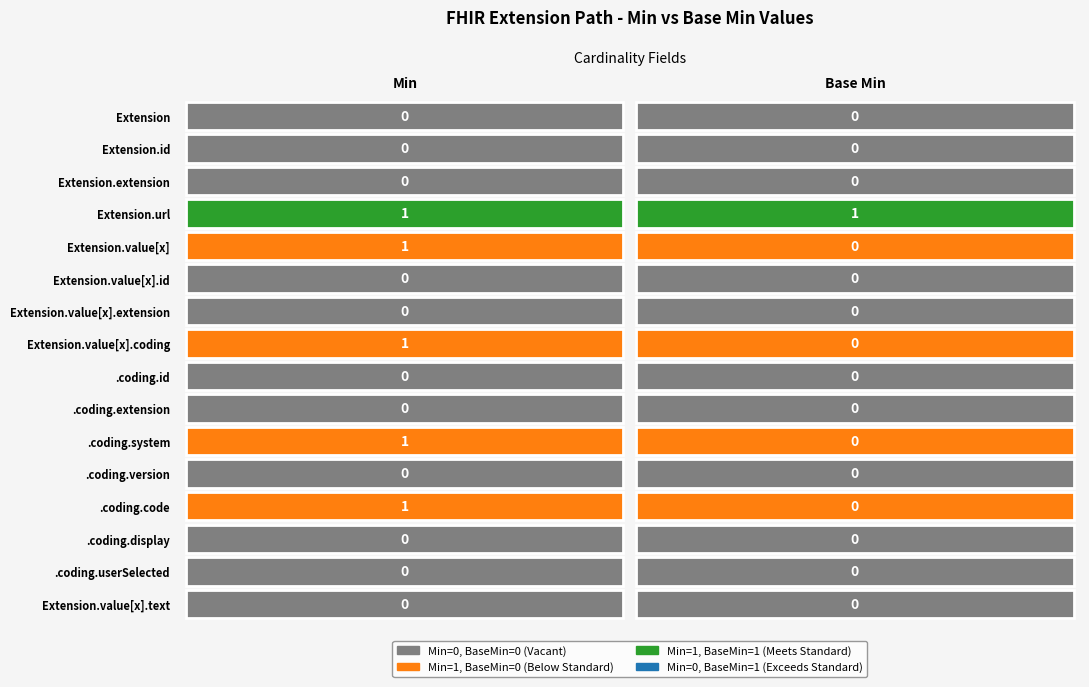

Reading left to right, extract all data points from this chart.

Extension: Extension=0	Extension.id=0
Extension.id: Extension=0	Extension.id=0
Extension.extension: Extension=0	Extension.id=0
Extension.url: Extension=1	Extension.id=1
Extension.value[x]: Extension=1	Extension.id=0
Extension.value[x].id: Extension=0	Extension.id=0
Extension.value[x].extension: Extension=0	Extension.id=0
Extension.value[x].coding: Extension=1	Extension.id=0
Extension.value[x].coding.id: Extension=0	Extension.id=0
Extension.value[x].coding.extension: Extension=0	Extension.id=0
Extension.value[x].coding.system: Extension=1	Extension.id=0
Extension.value[x].coding.version: Extension=0	Extension.id=0
Extension.value[x].coding.code: Extension=1	Extension.id=0
Extension.value[x].coding.display: Extension=0	Extension.id=0
Extension.value[x].coding.userSelected: Extension=0	Extension.id=0
Extension.value[x].text: Extension=0	Extension.id=0